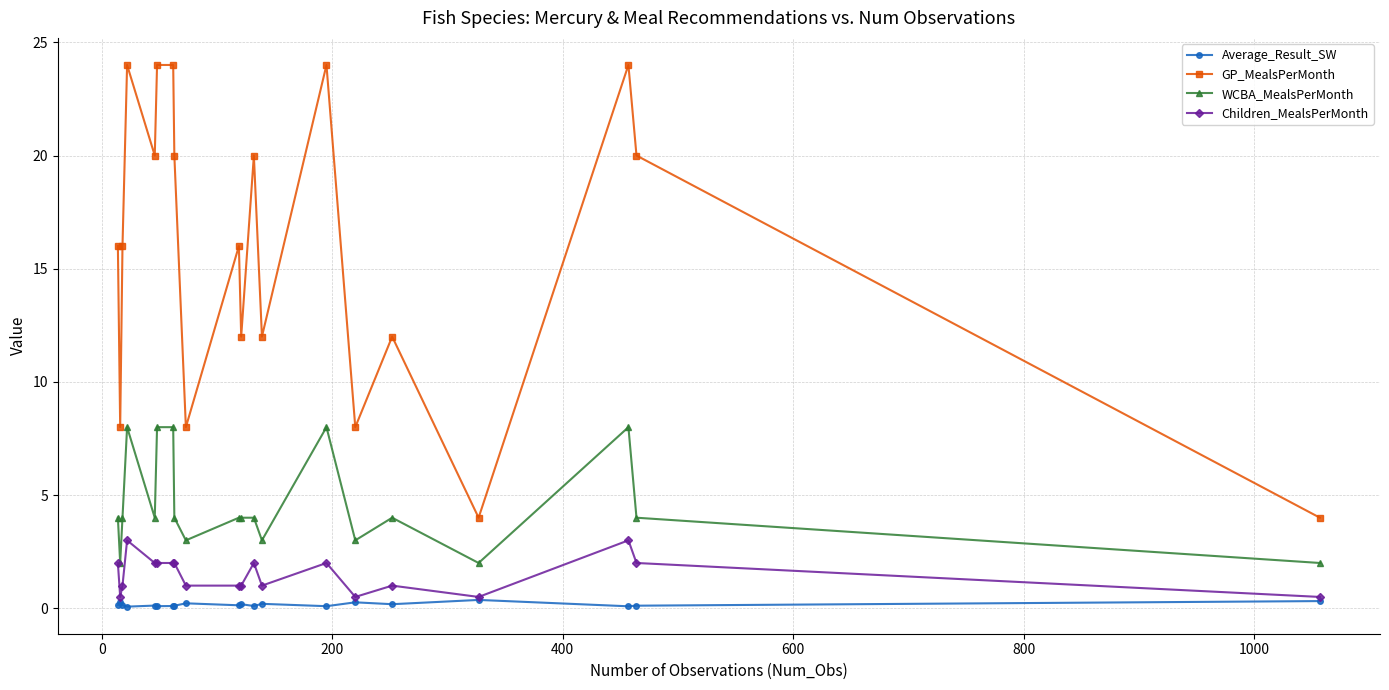

Which series has the largest range (max minus min)?

GP_MealsPerMonth